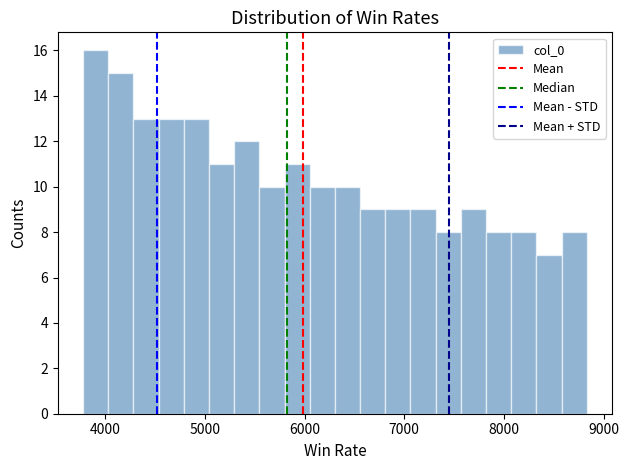

Read against the x-axis, roughly where is the centre of the tallest bar?

3900